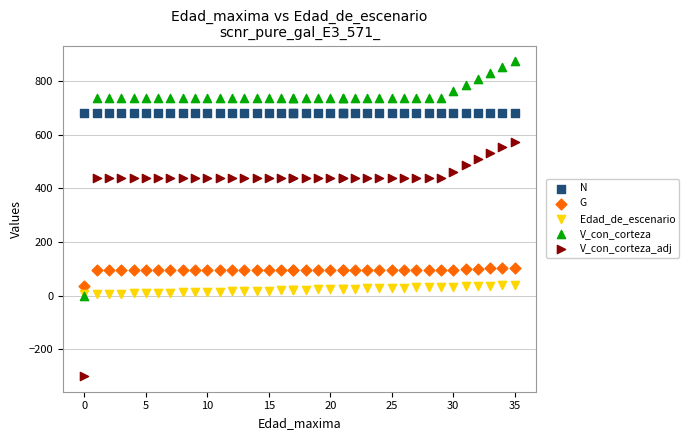

What are all the series names shown in the legend?

N, G, Edad_de_escenario, V_con_corteza, V_con_corteza_adj